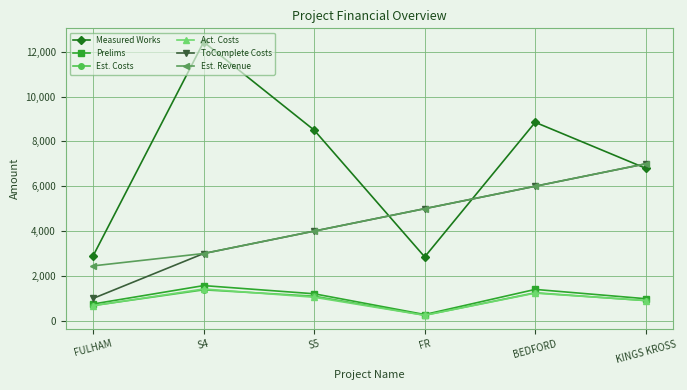

Rank the categories by Est. Costs value from lowest to highest.

FR, FULHAM, KINGS KROSS, S5, BEDFORD, S4